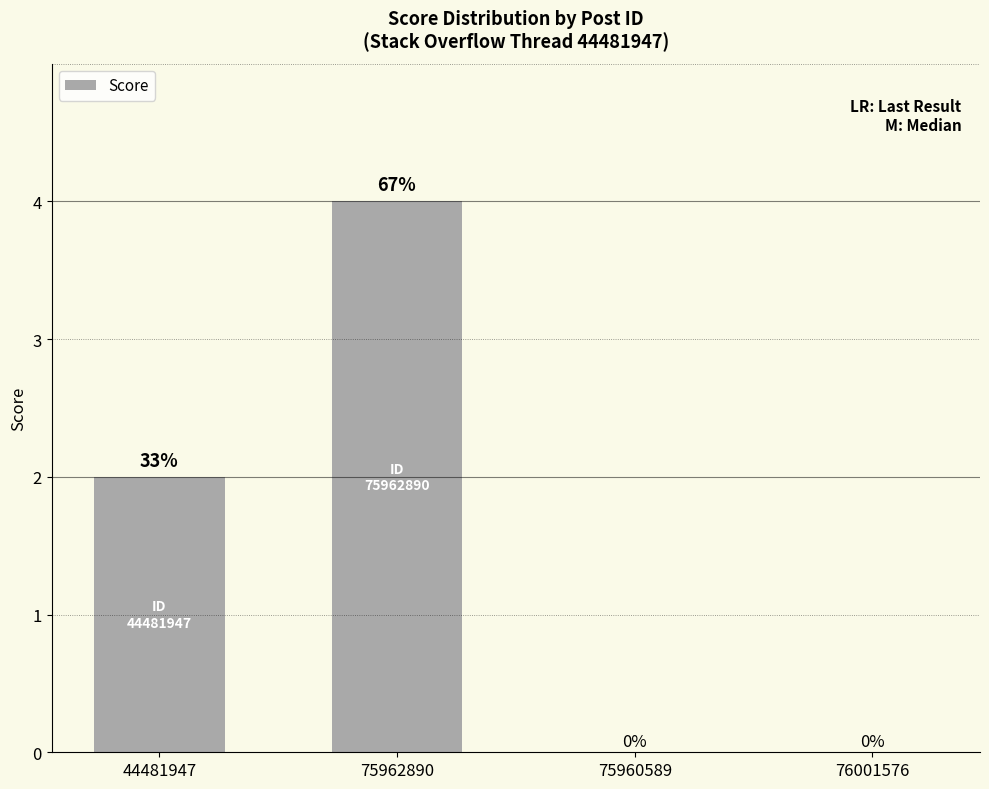

What is the sum of all values?

6